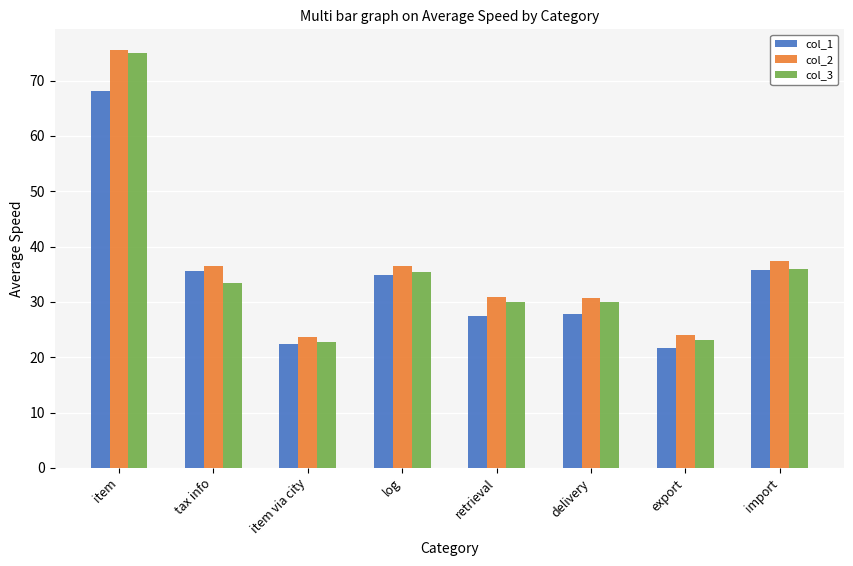

What is the average value of the col_2 series?

36.9